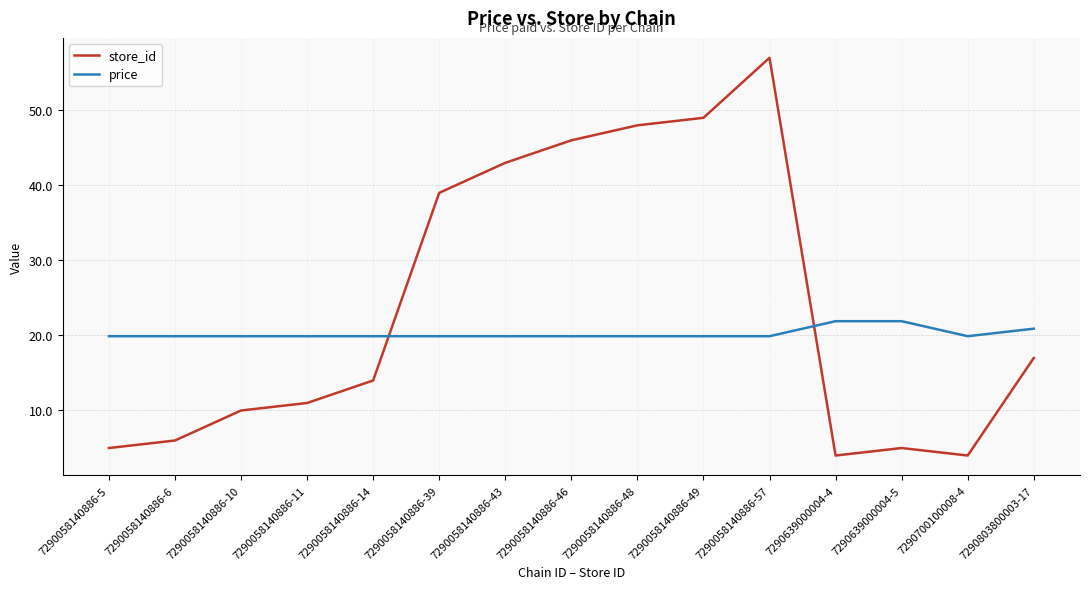

What is the lowest value of the price series?

19.9